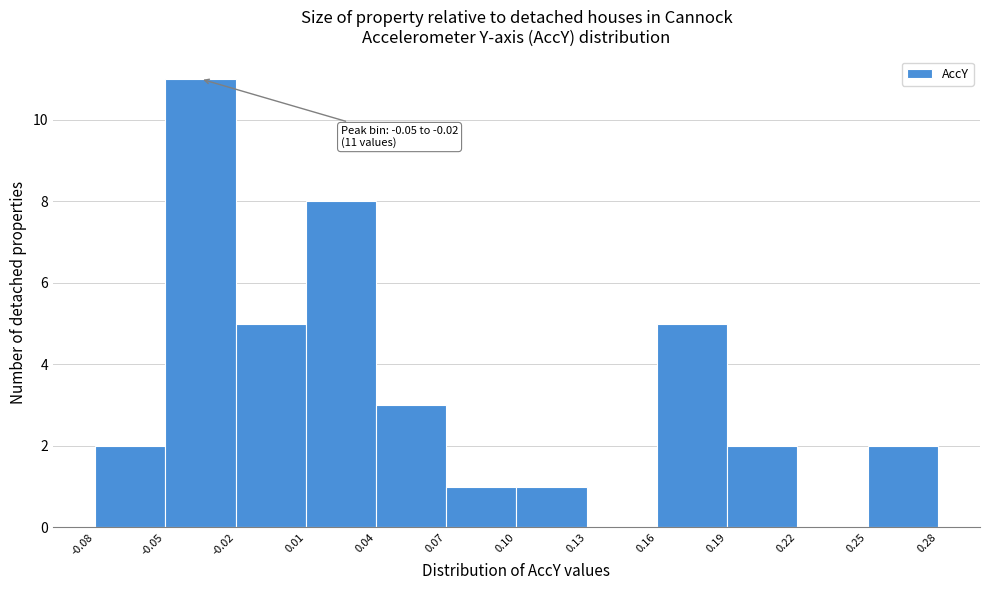

Which range on the x-axis has the tallest bar?

-0.05 to -0.02